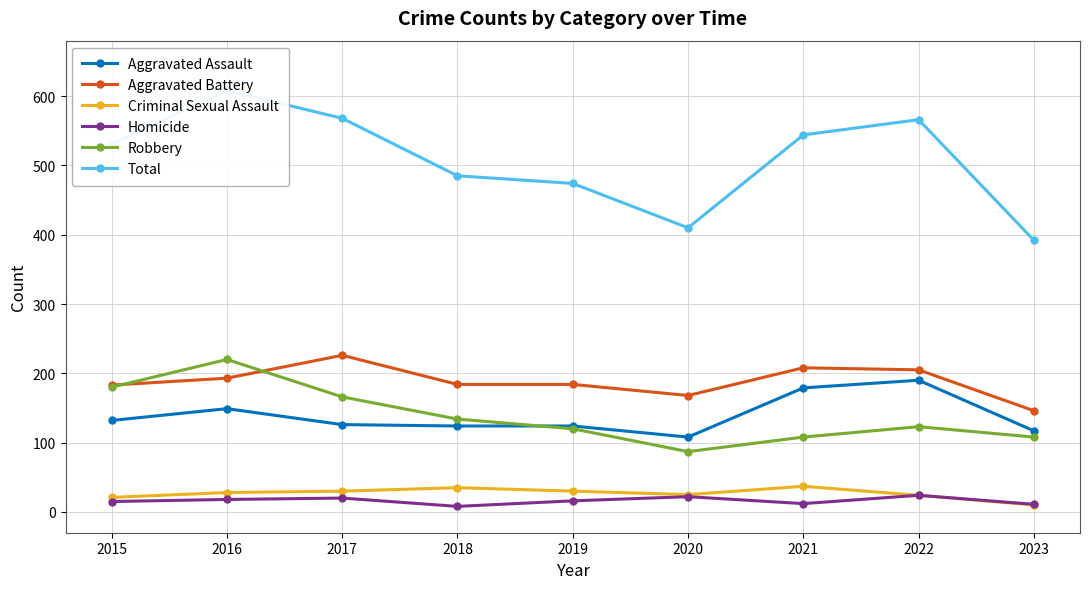

Reading left to right, transcribe all the data shown in this chart.

Aggravated Assault: 2015=132	2016=149	2017=126	2018=124	2019=124	2020=108	2021=179	2022=190	2023=117
Aggravated Battery: 2015=183	2016=193	2017=226	2018=184	2019=184	2020=168	2021=208	2022=205	2023=146
Criminal Sexual Assault: 2015=21	2016=28	2017=30	2018=35	2019=30	2020=25	2021=37	2022=24	2023=10
Homicide: 2015=15	2016=18	2017=20	2018=8	2019=16	2020=22	2021=12	2022=24	2023=11
Robbery: 2015=180	2016=220	2017=166	2018=134	2019=120	2020=87	2021=108	2022=123	2023=108
Total: 2015=531	2016=608	2017=568	2018=485	2019=474	2020=410	2021=544	2022=566	2023=392